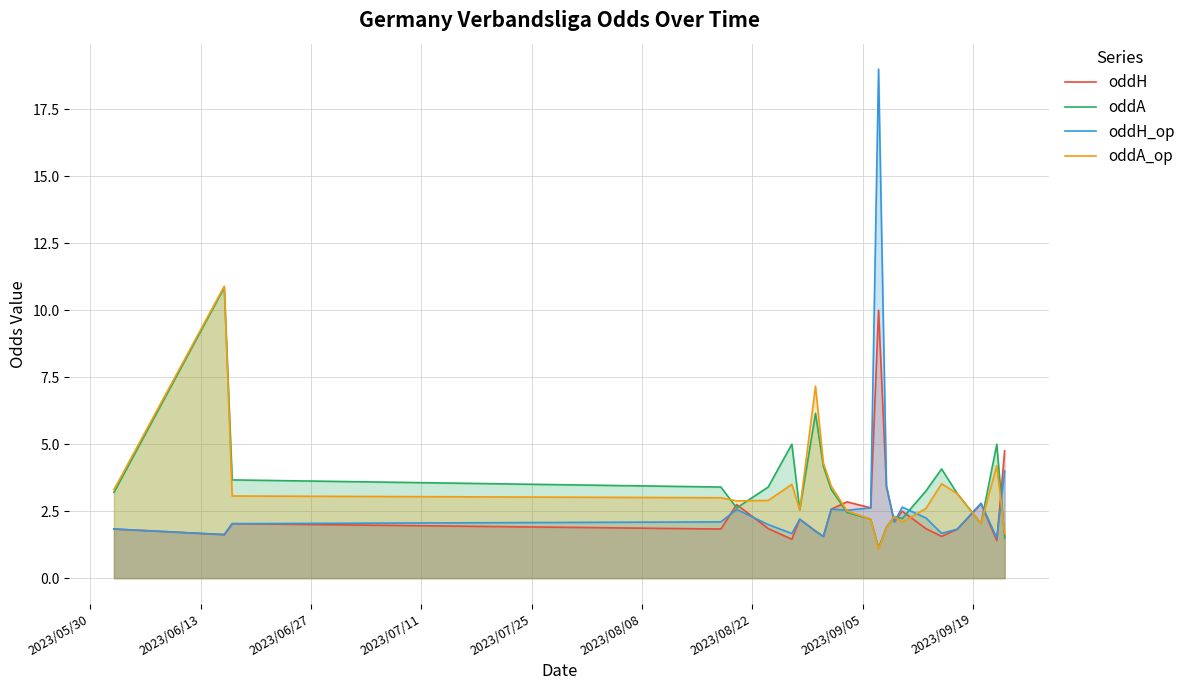

What is the maximum value for oddH?

10.0